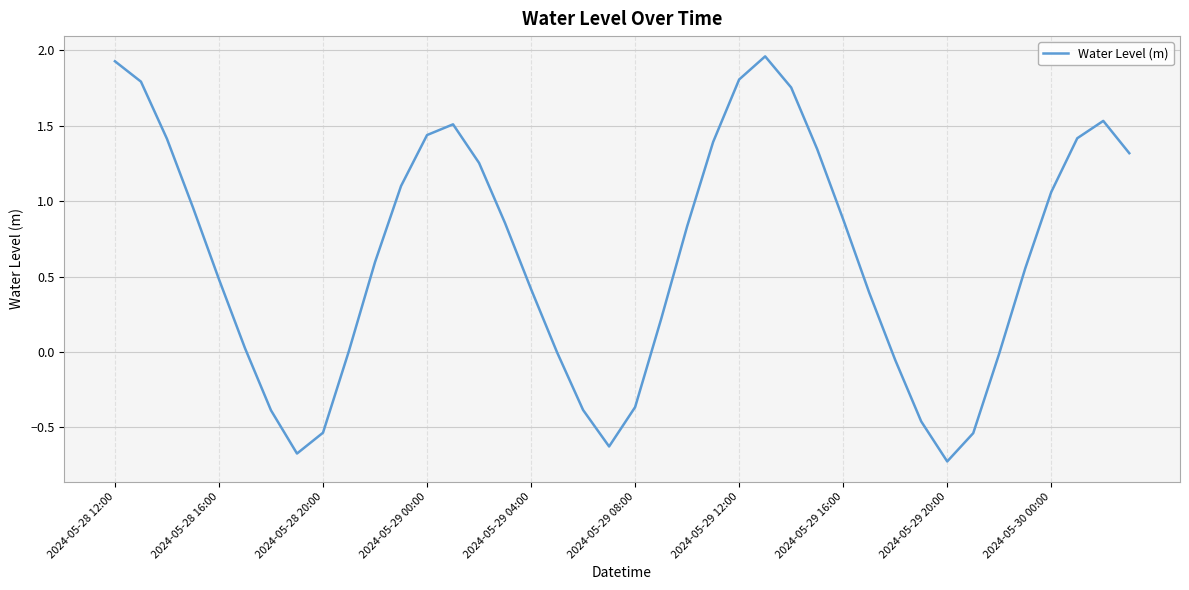

What is the difference between the maximum and minimum values?

2.7